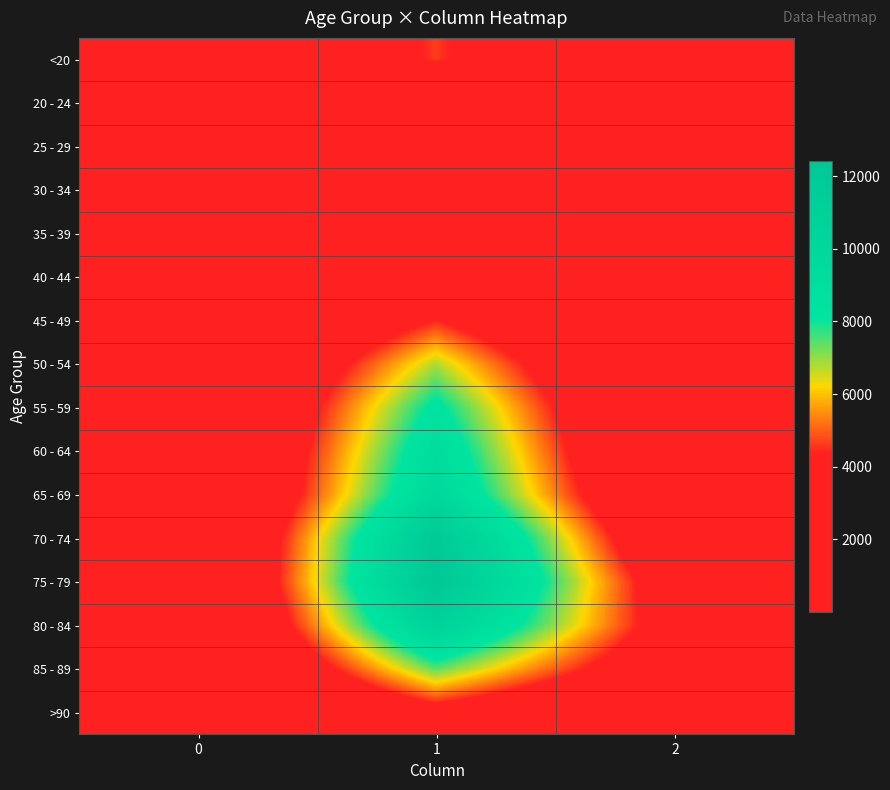

What is the spread (max minus min) of values at 1?

11243